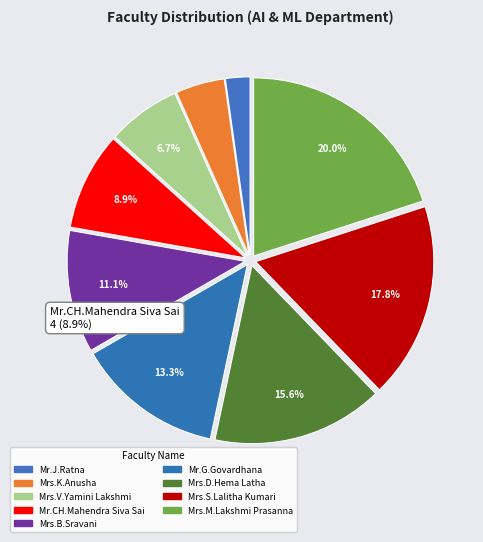

How many segments does this pie chart have?

9